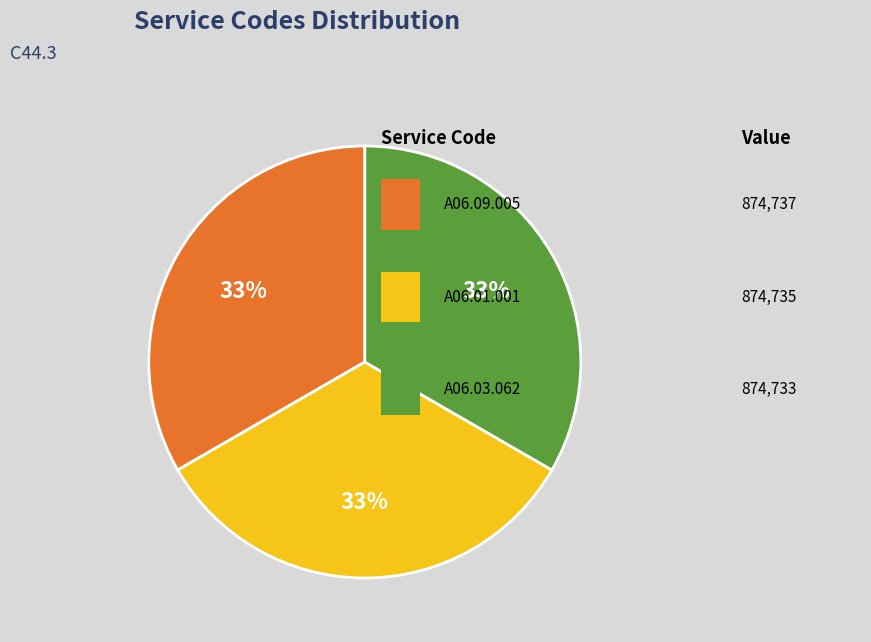

To the nearest percent, what is the average slice percentage?

33%